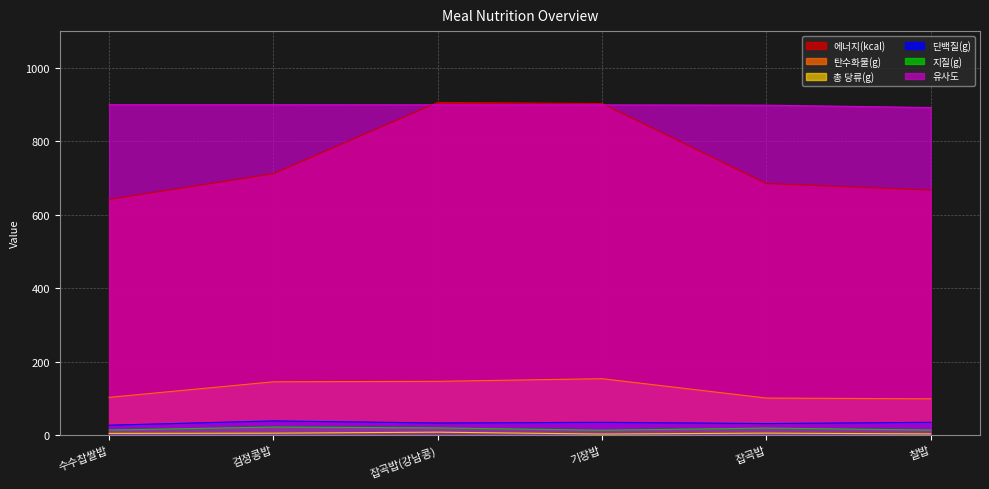

At which label does 탄수화물(g) reach its peak?

기장밥